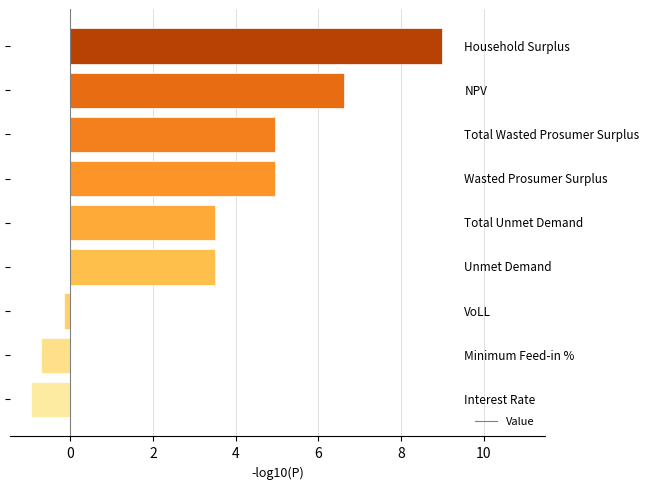

What is the difference between the second highest and second lowest values?

7.3